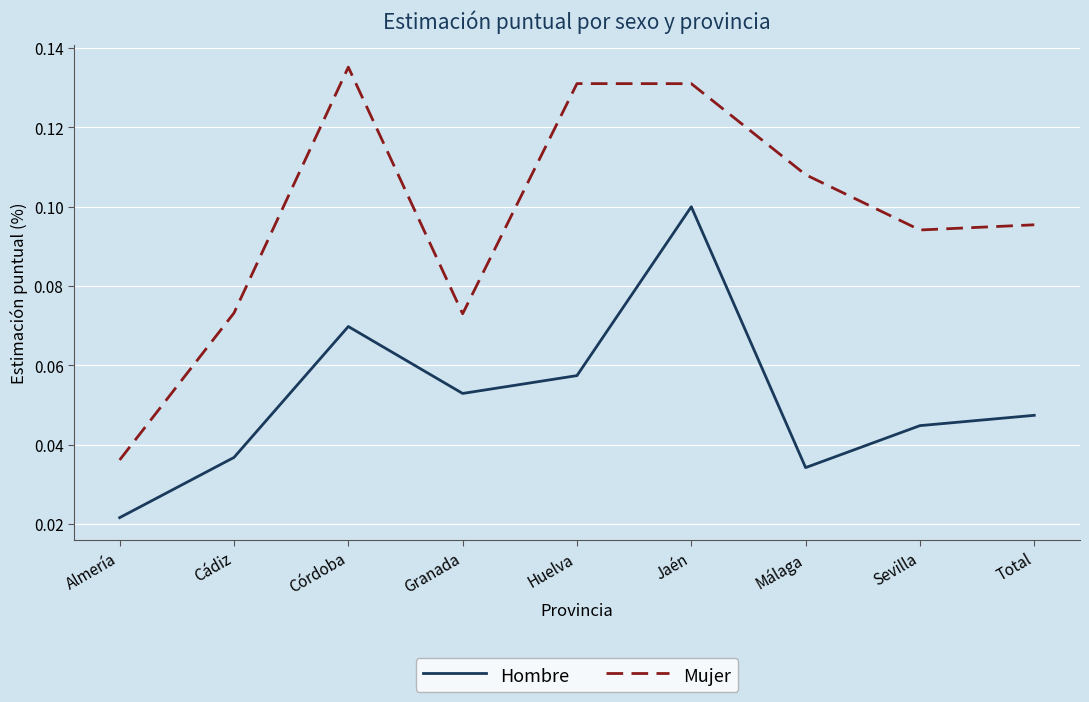

At which category is the sum across all series the highest?

Jaén